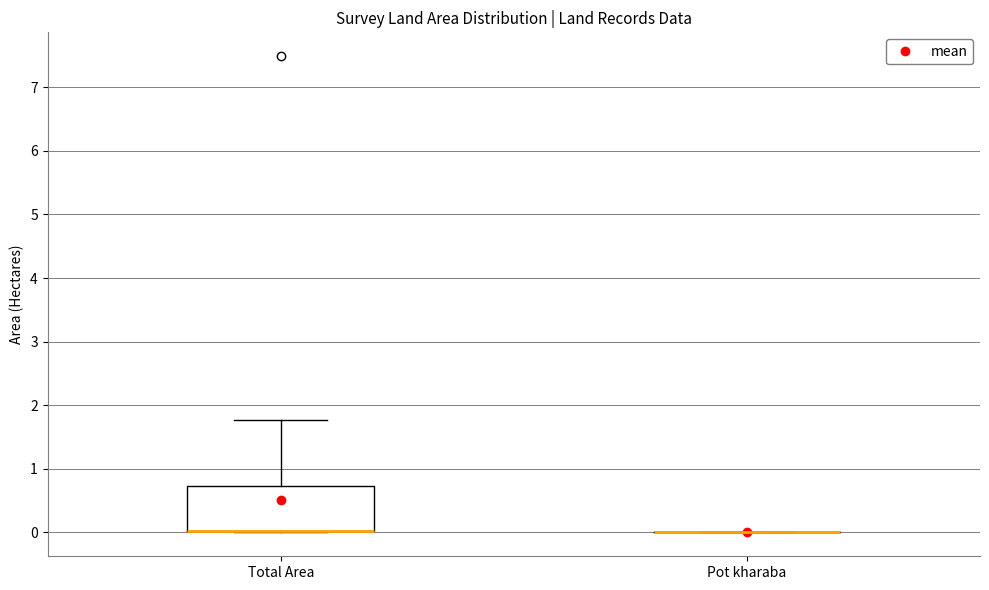

Reading left to right, transcribe this box plot: for each box, give where its median line is, the range the box spans, and where its two whiskers end, as read against the y-axis. The values are not printed on the chart, so give them approximately, as read against the axis.

Total Area: median 0.0 (drawn on the box's lower edge), box 0.0 to 0.7, whiskers 0.0 to 1.8
Pot kharaba: box collapsed to a line at 0.0, whiskers 0.0 to 0.0